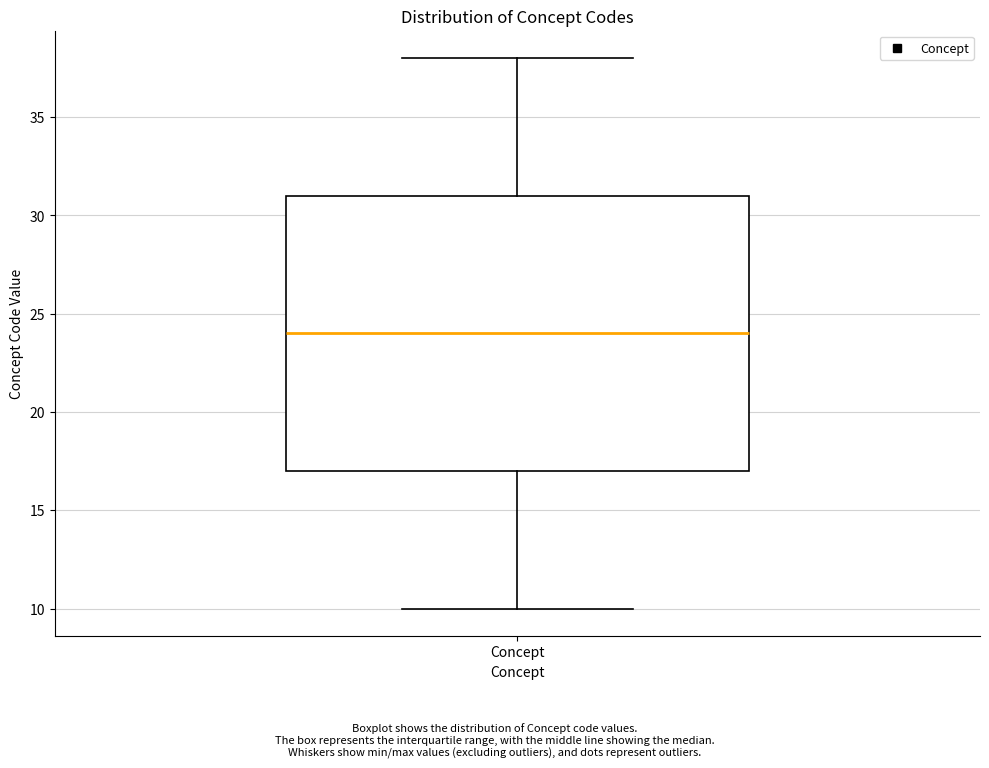

Transcribe this box plot: give where the median line is, the range the box spans, and where the two whiskers end, as read against the y-axis. The values are not printed on the chart, so give them approximately, as read against the axis.

median 24, box 17 to 31, whiskers 10 to 38